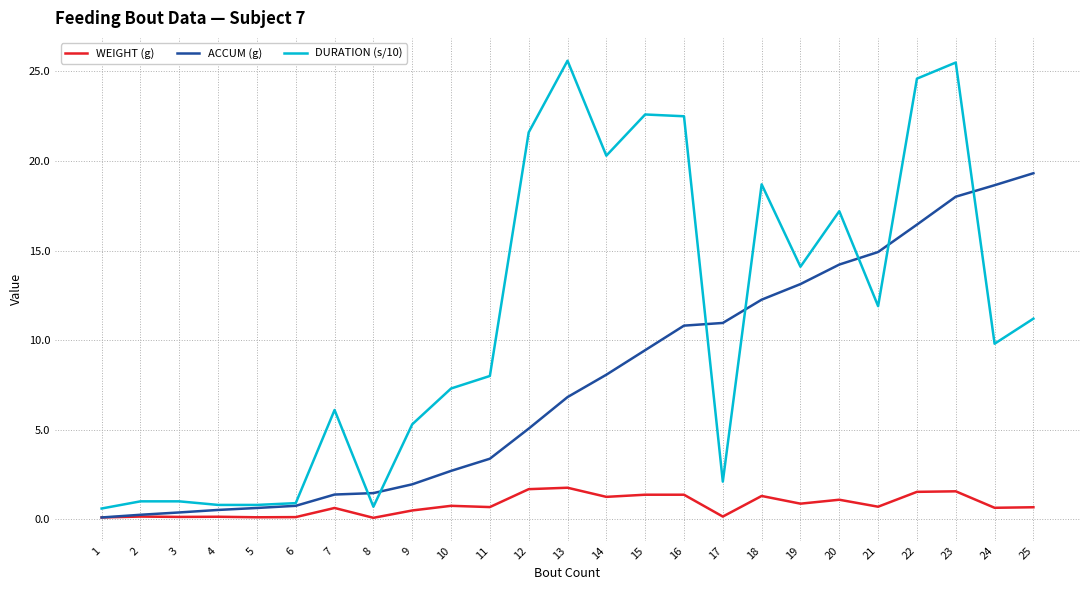

What is the sum of the WEIGHT (g) values at 20 and 23?

2.7